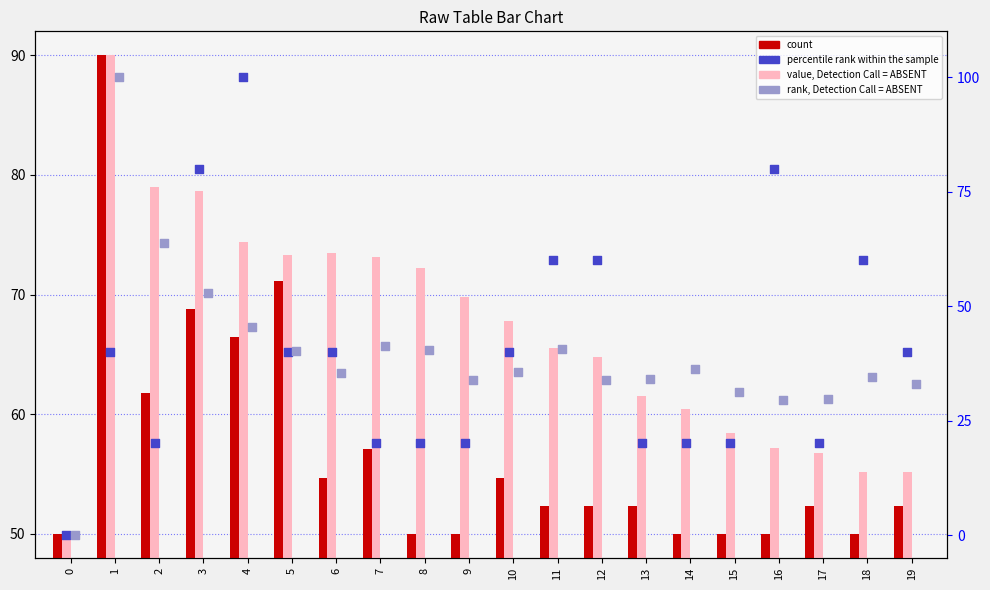

What is the total value across all series at 1?

320.0